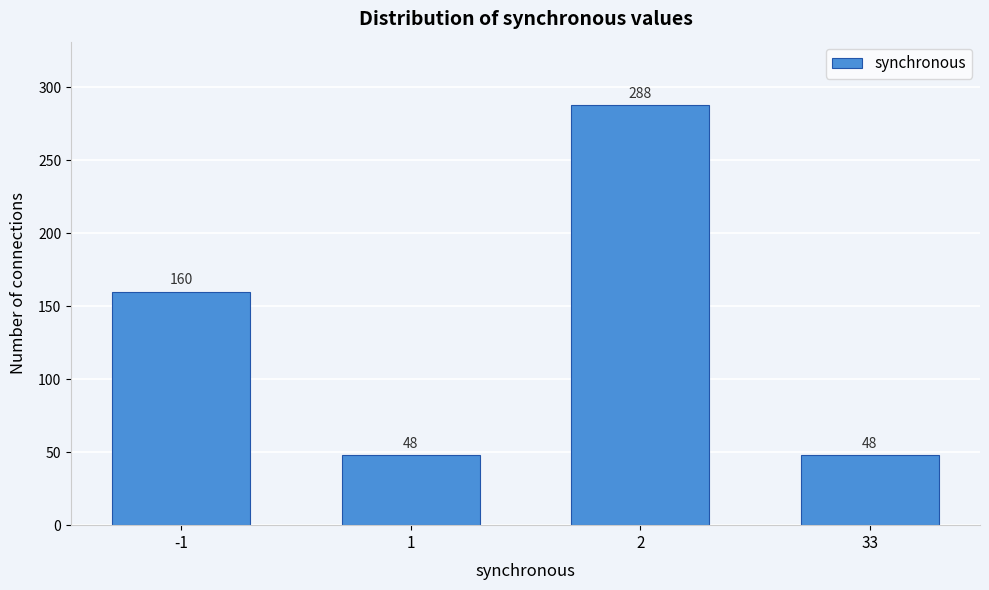

Reading left to right, list all the values displayed in this chart.

160	48	288	48